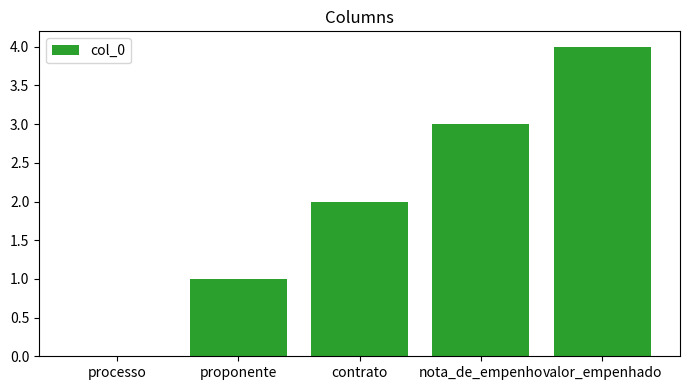

What is the difference between the values at processo and valor_empenhado?

4